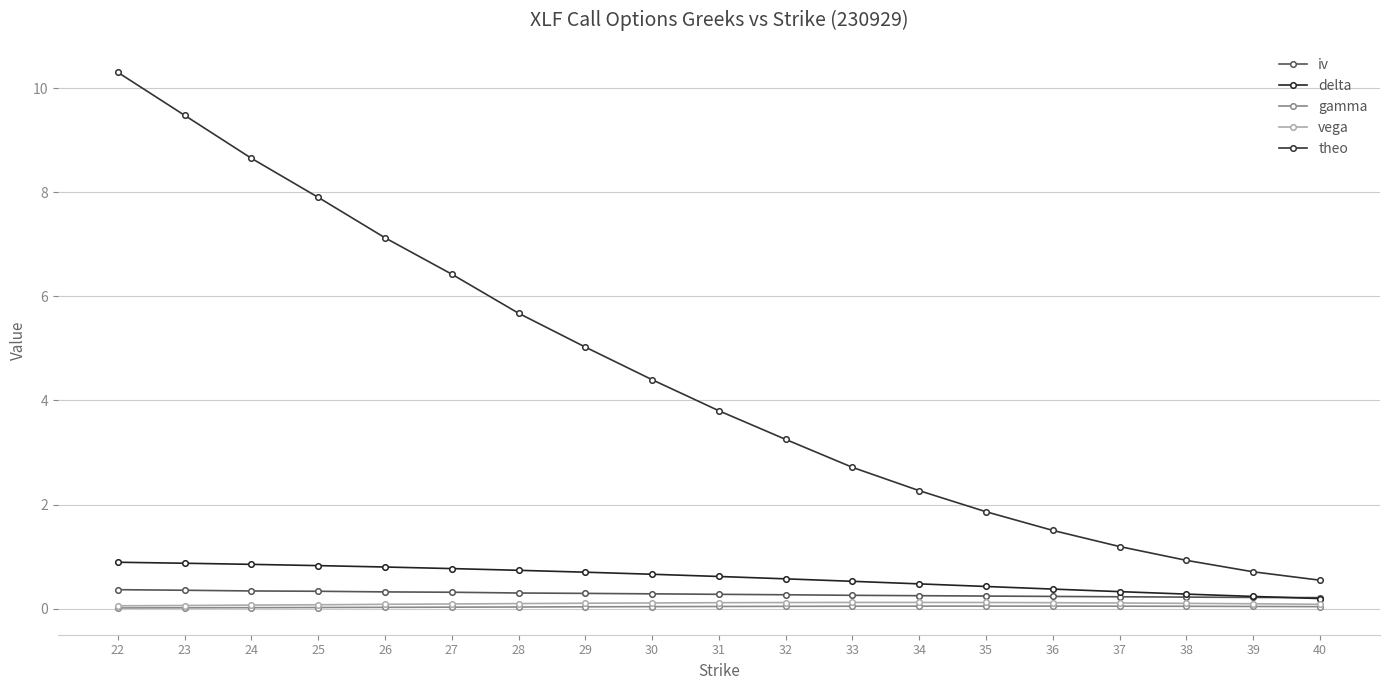

List the labels in order of iv value, smallest first.

40, 39, 38, 37, 36, 35, 34, 33, 32, 31, 30, 29, 28, 27, 26, 25, 24, 23, 22